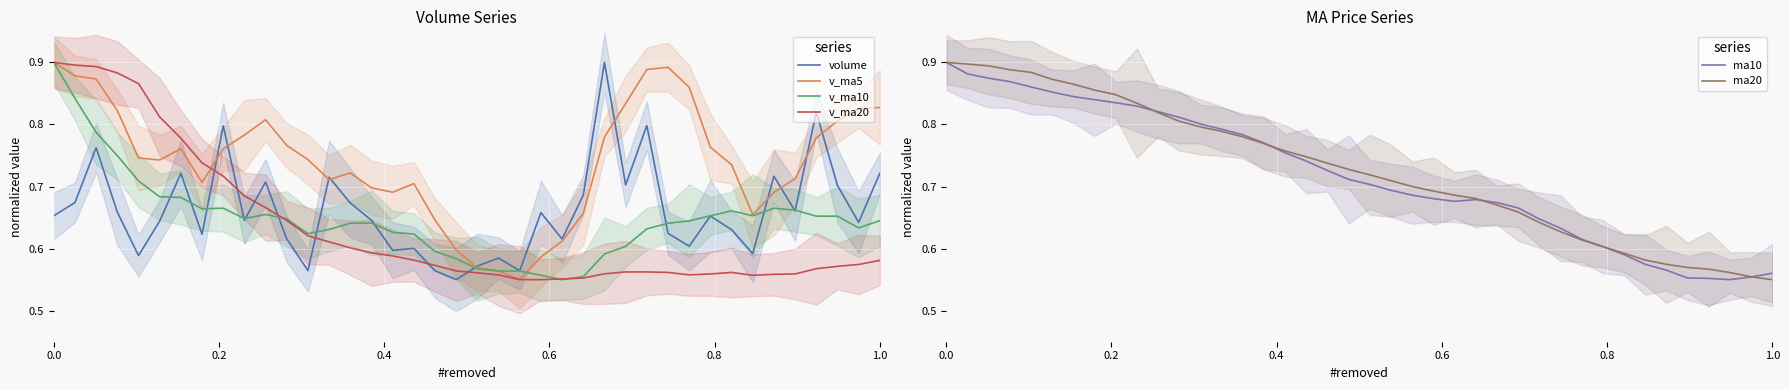

The value of v_ma5 at 0.0 is 0.9. True or false?

True